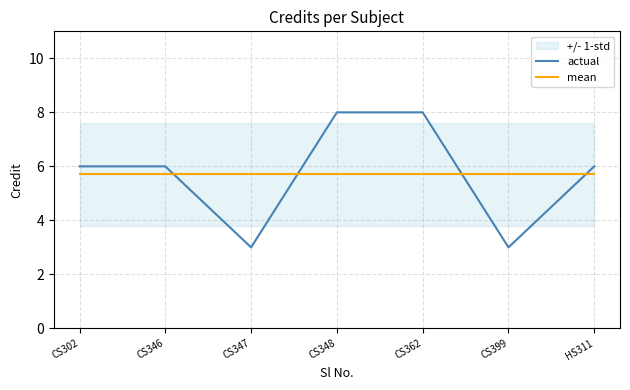

At which category is the sum across all series the highest?

CS348